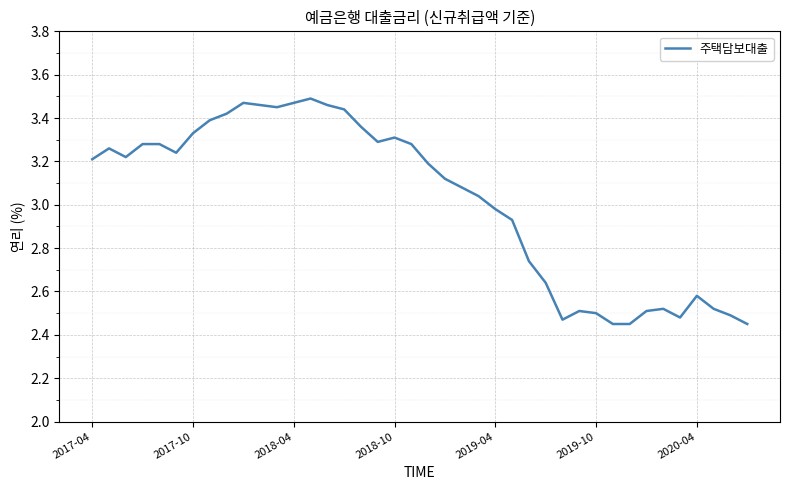

What is the difference between the maximum and minimum values?

1.0